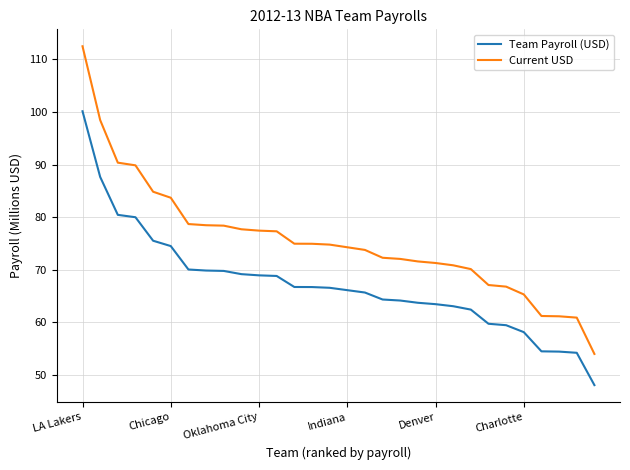

Which series has the widest spread of values?

Current USD